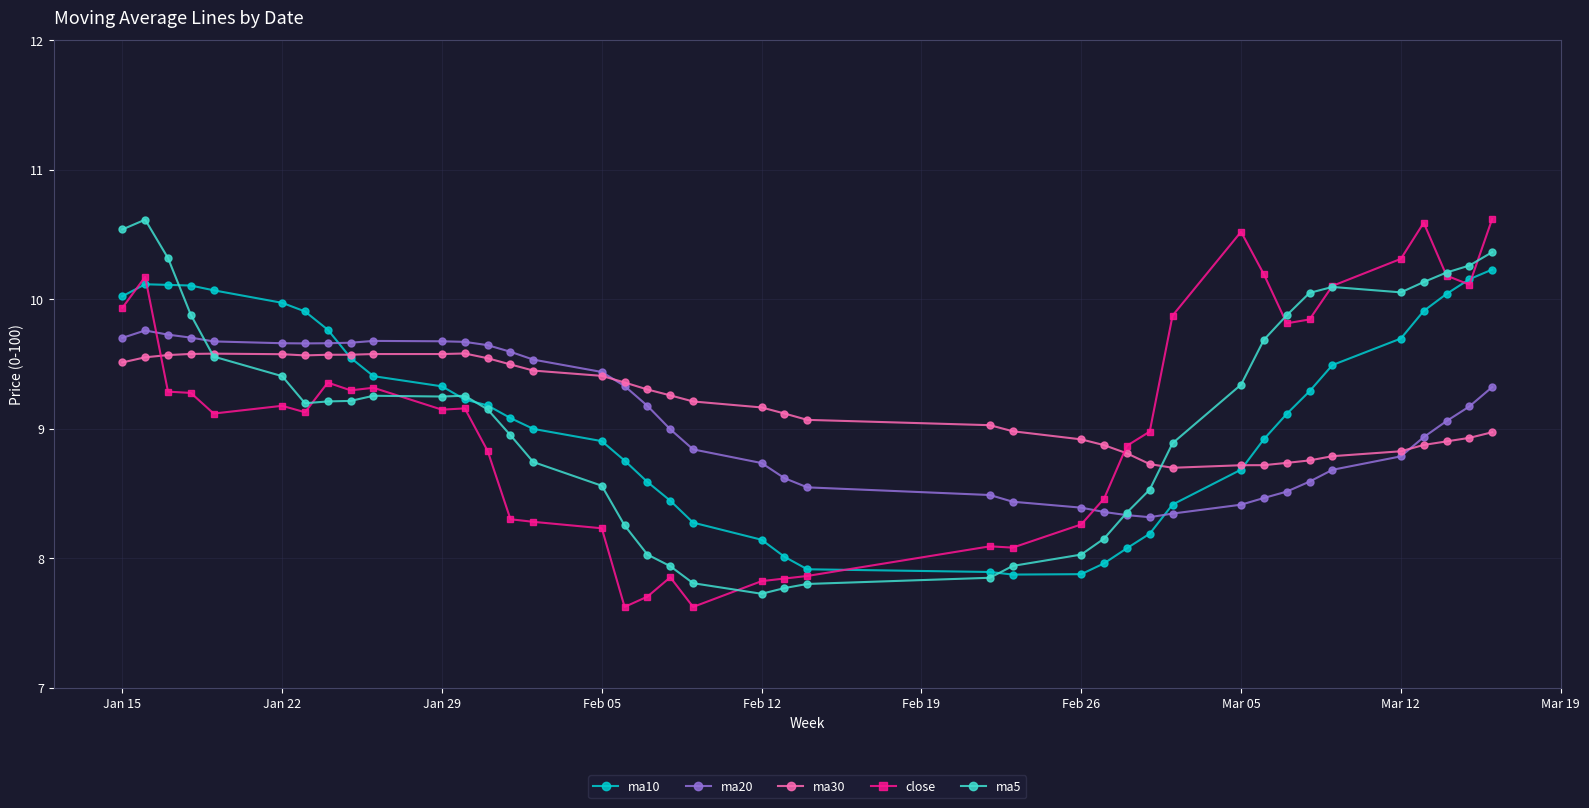

What is the lowest value of the ma30 series?

8.7